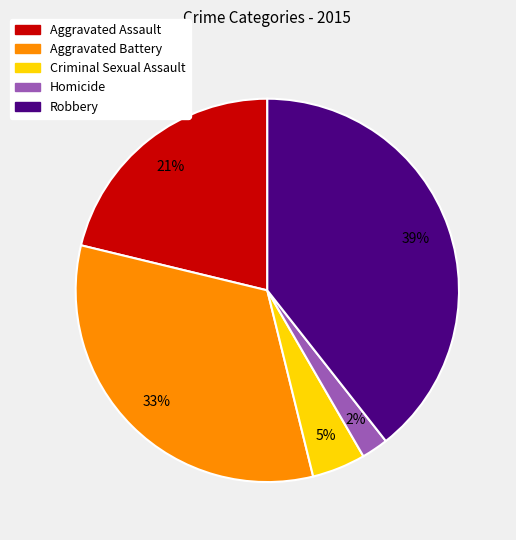

What is the largest slice in the pie chart?

Robbery